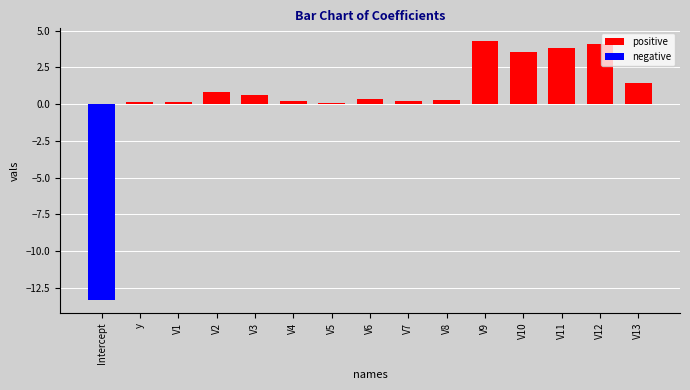

What position from the left is V13?

15